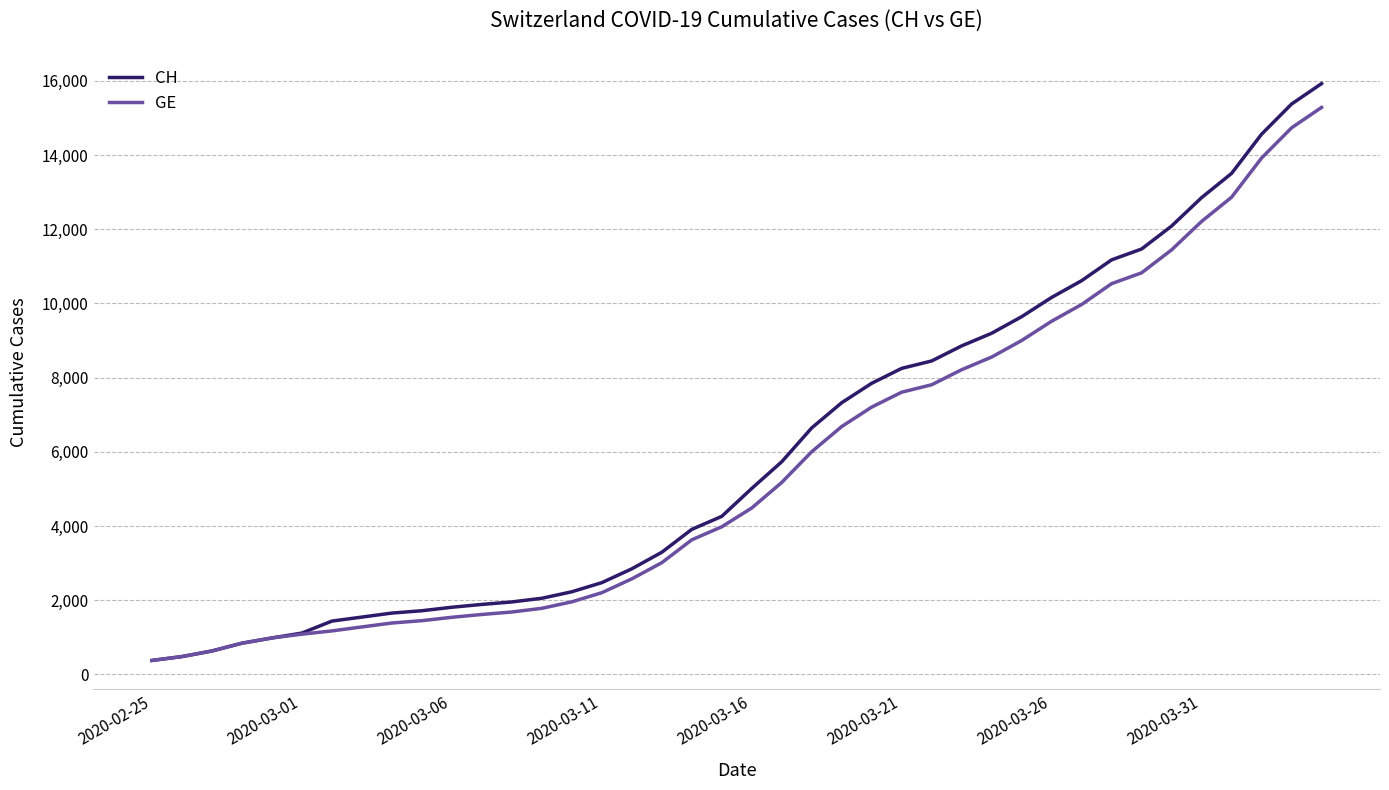

Which series has the widest spread of values?

CH